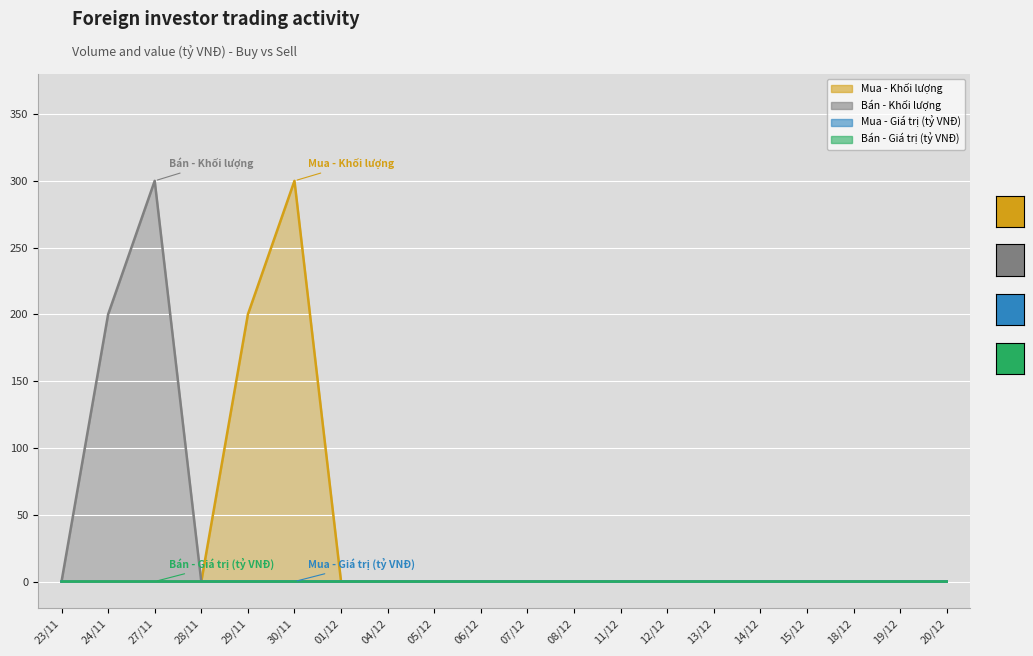

True or false: Mua - Khối lượng and Mua - Giá trị (tỷ VNĐ) intersect in this chart.

False